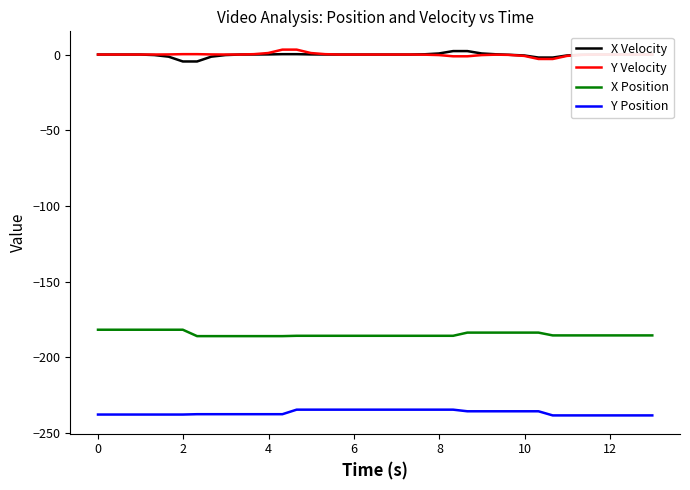

True or false: Y Position and X Position cross at least once.

False